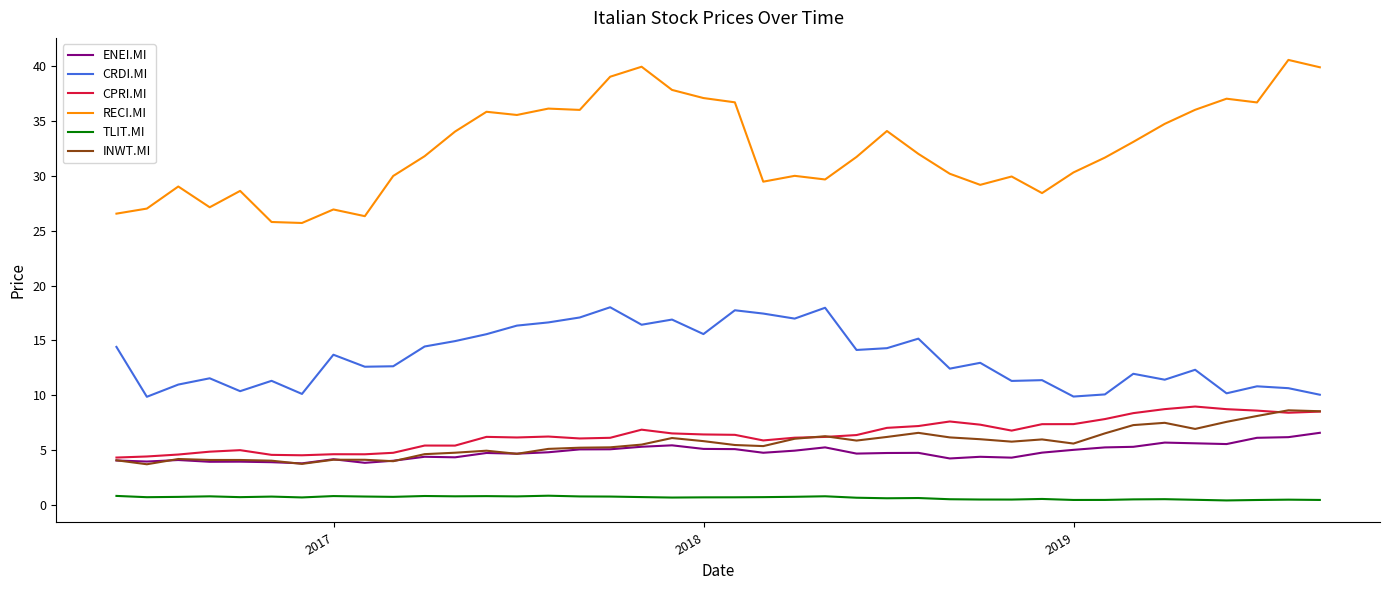

Which series has the widest spread of values?

RECI.MI